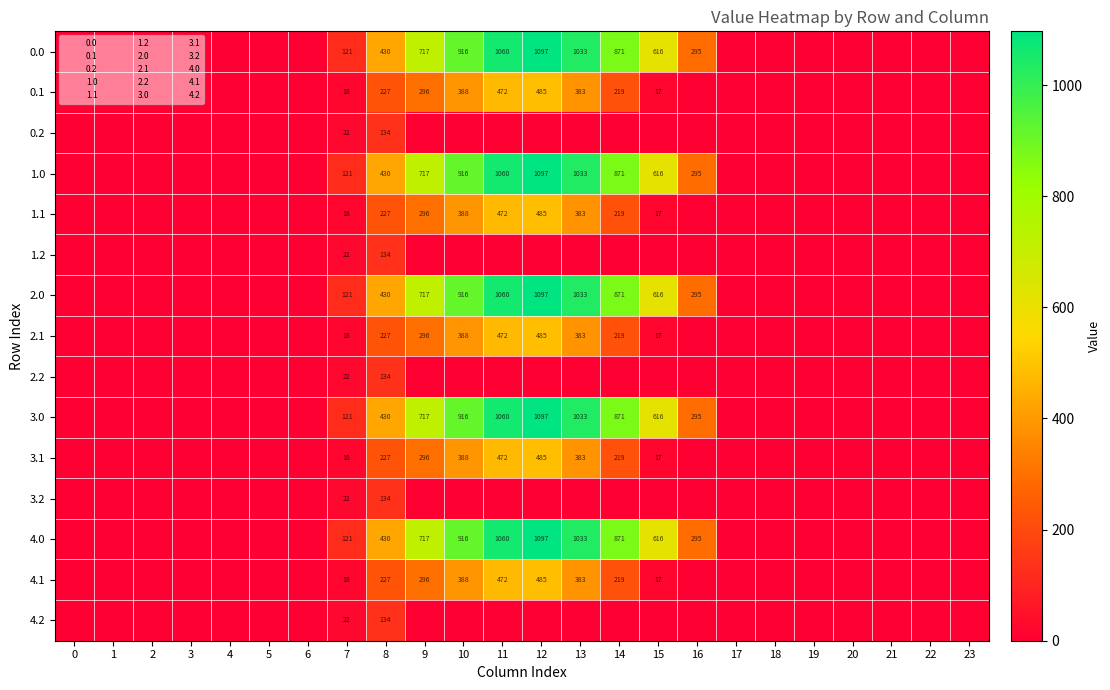

At which category does the chart reach its peak across all series?

12